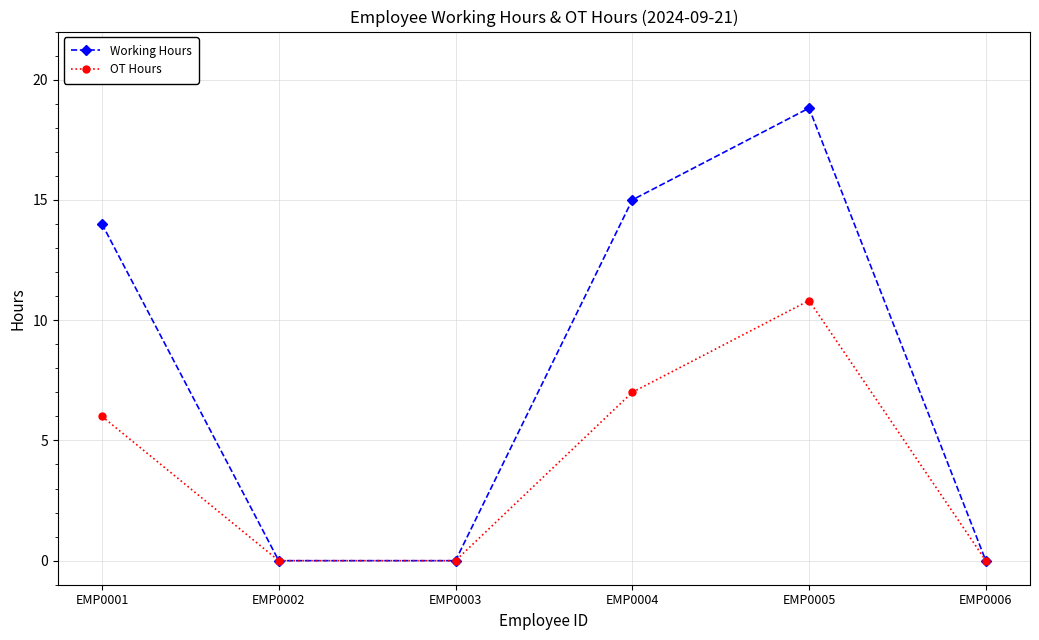

Rank the series by their average value, from highest to lowest.

Working Hours, OT Hours